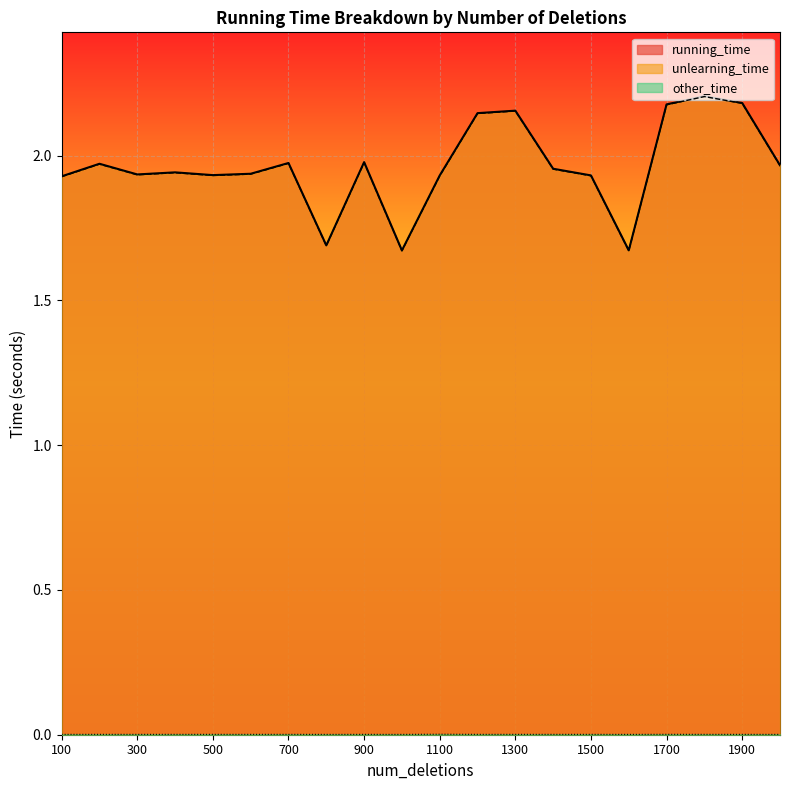

How many series are shown in this chart?

3